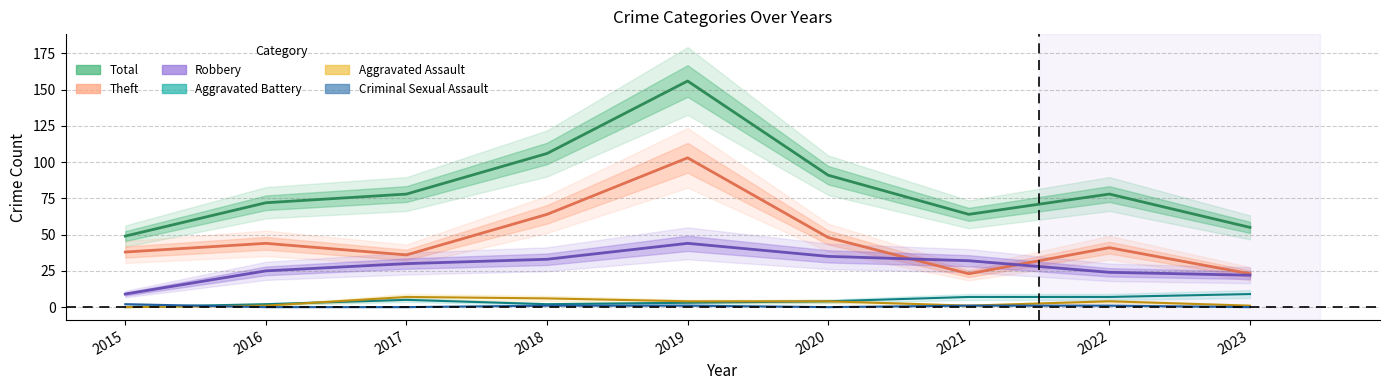

How many Aggravated Assault values are between 1 and 4?

6